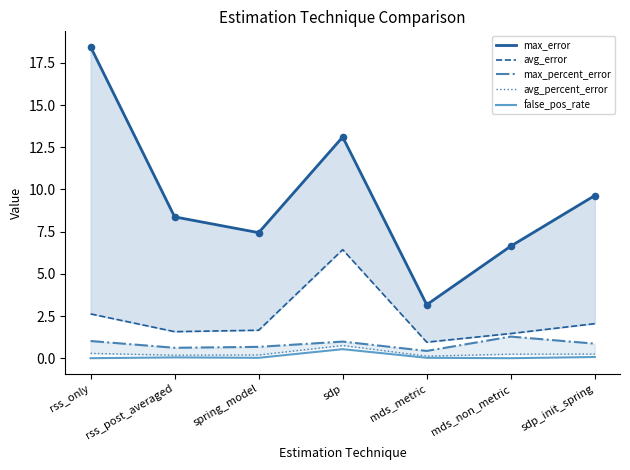

Which series has the largest total across all categories?

max_error